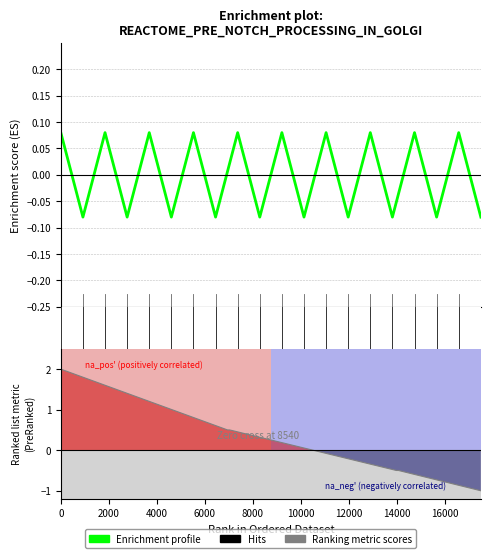

How many data points does each series have?

20